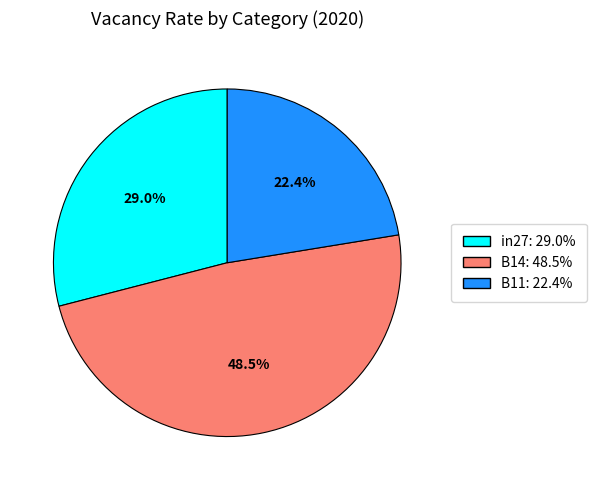

To the nearest percent, what percentage of the pie is in27?

29%